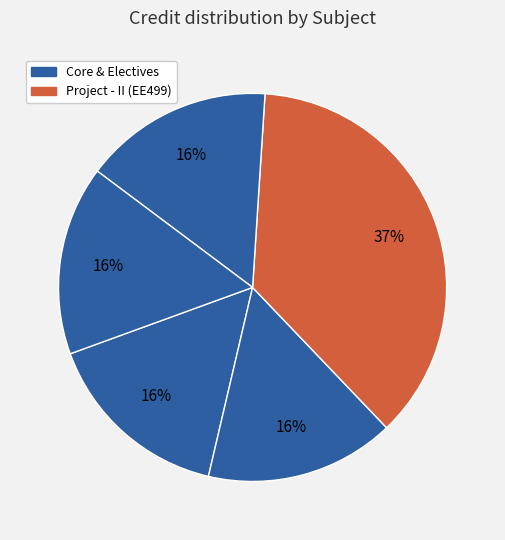

Does any single category account for the majority?

No